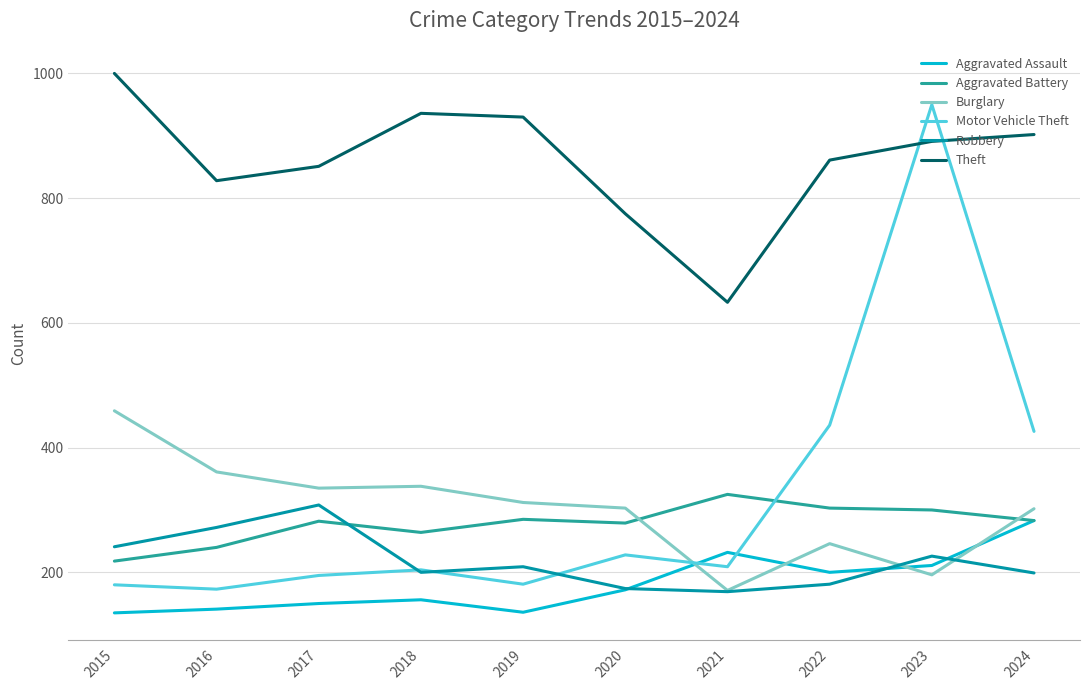

List the series in order of their peak value, lowest first.

Aggravated Assault, Robbery, Aggravated Battery, Burglary, Motor Vehicle Theft, Theft